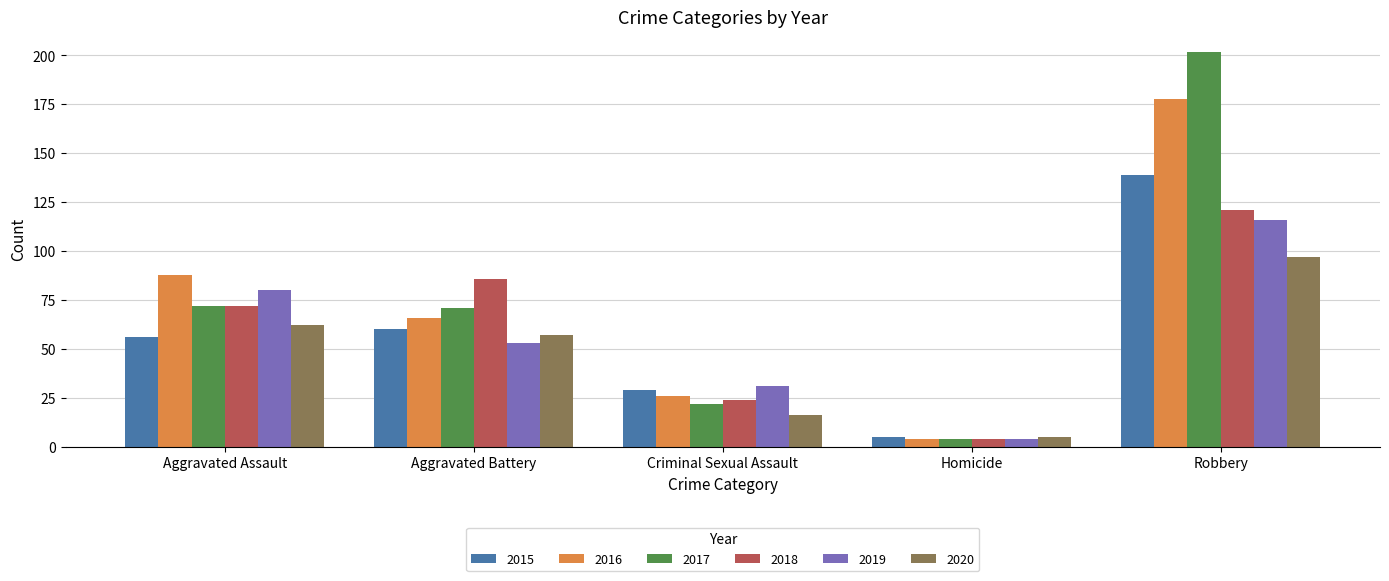

At Criminal Sexual Assault, list the series in order from largest to smallest.

2019, 2015, 2016, 2018, 2017, 2020